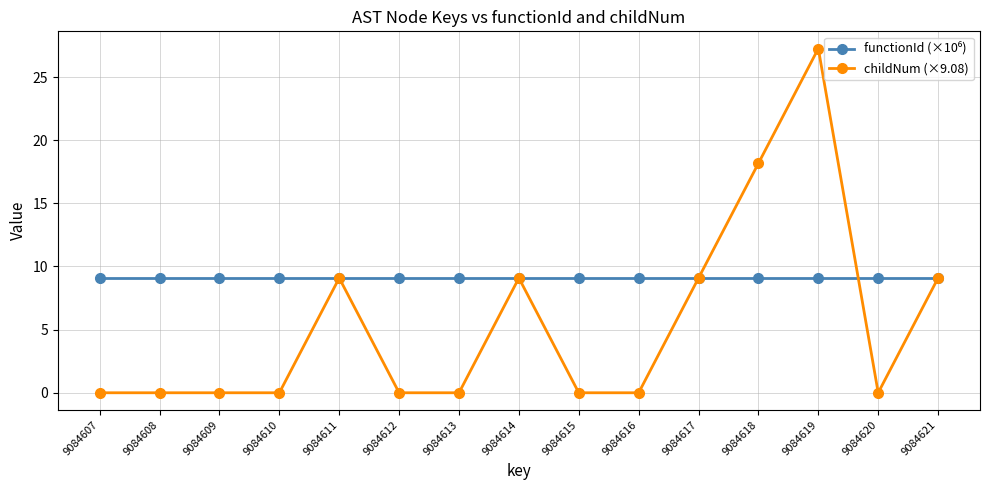

Which series has the largest range (max minus min)?

childNum (×9.08)